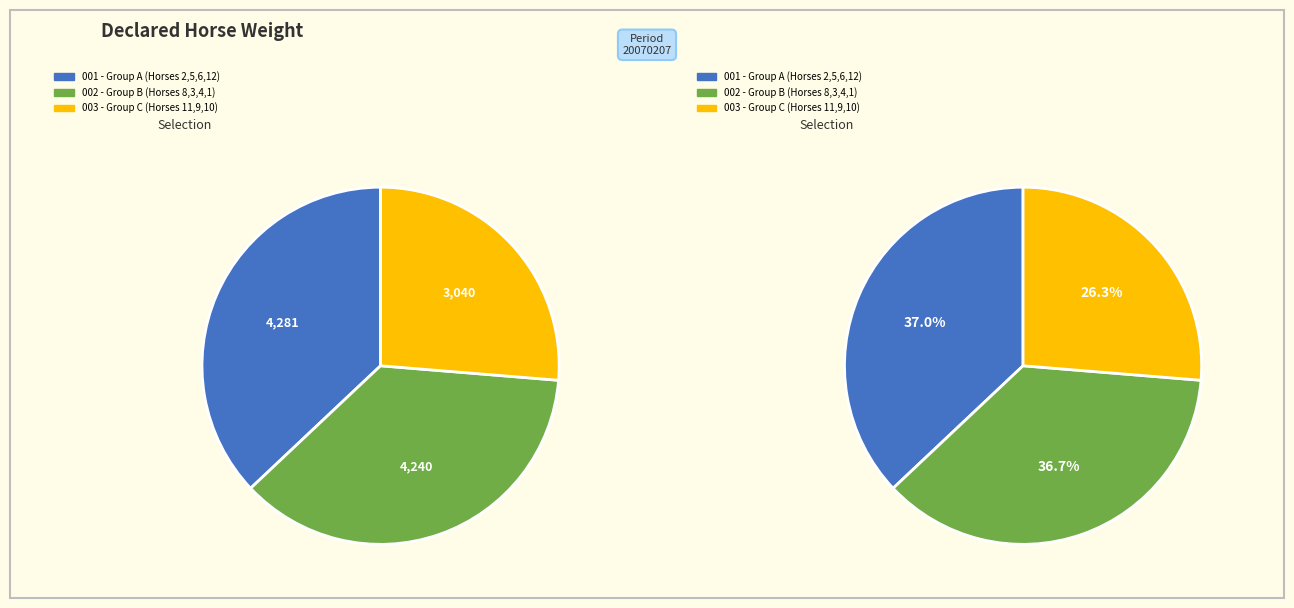

Is there a majority slice in this chart?

No